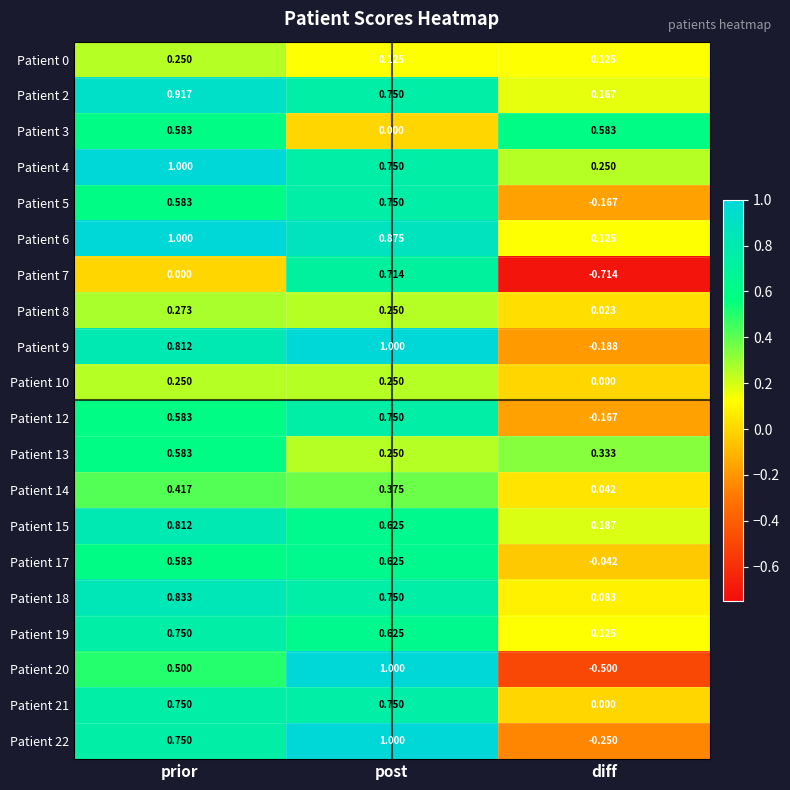

Is the value of Patient 13 at post greater than the value of Patient 2 at post?

No